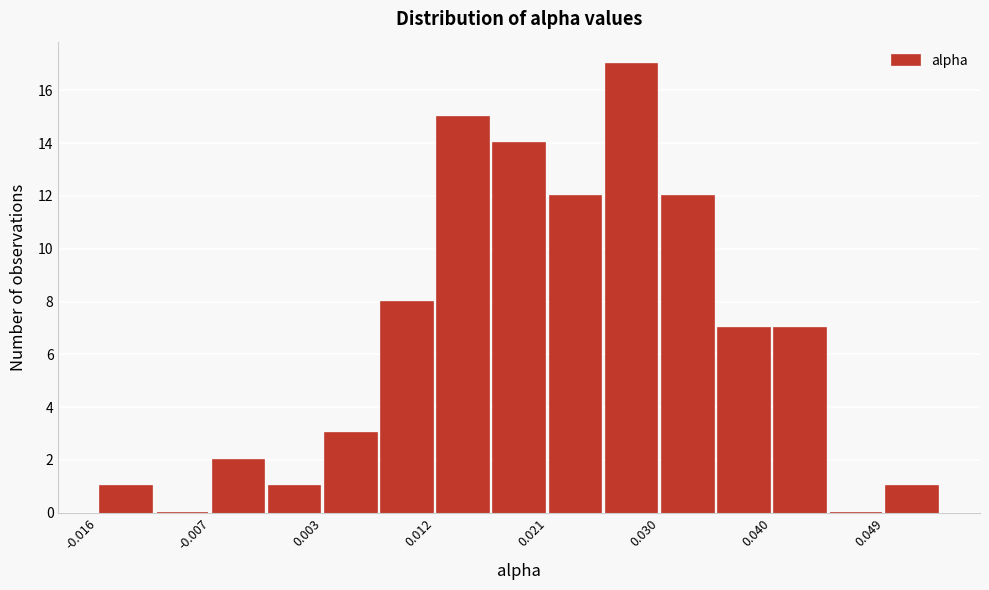

Reading left to right, transcribe this chart: for each bar, give the range it covers on the x-axis and its height. Neither the bar edges nor the heights are printed on the chart, so give them approximately, as read against the axes.

-0.016 to -0.011: 1
-0.011 to -0.007: 0
-0.007 to -0.002: 2
-0.002 to 0.003: 1
0.003 to 0.007: 3
0.007 to 0.012: 8
0.012 to 0.017: 15
0.017 to 0.021: 14
0.021 to 0.026: 12
0.026 to 0.030: 17
0.030 to 0.035: 12
0.035 to 0.040: 7
0.040 to 0.044: 7
0.044 to 0.049: 0
0.049 to 0.054: 1